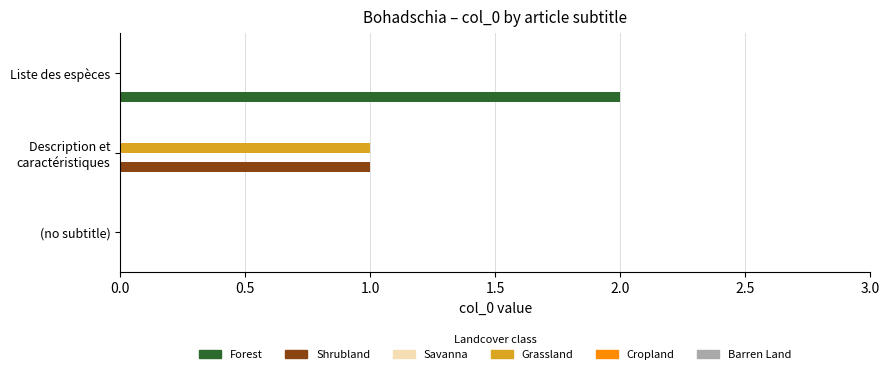

True or false: Shrubland has a value of 1 at (no subtitle).

False